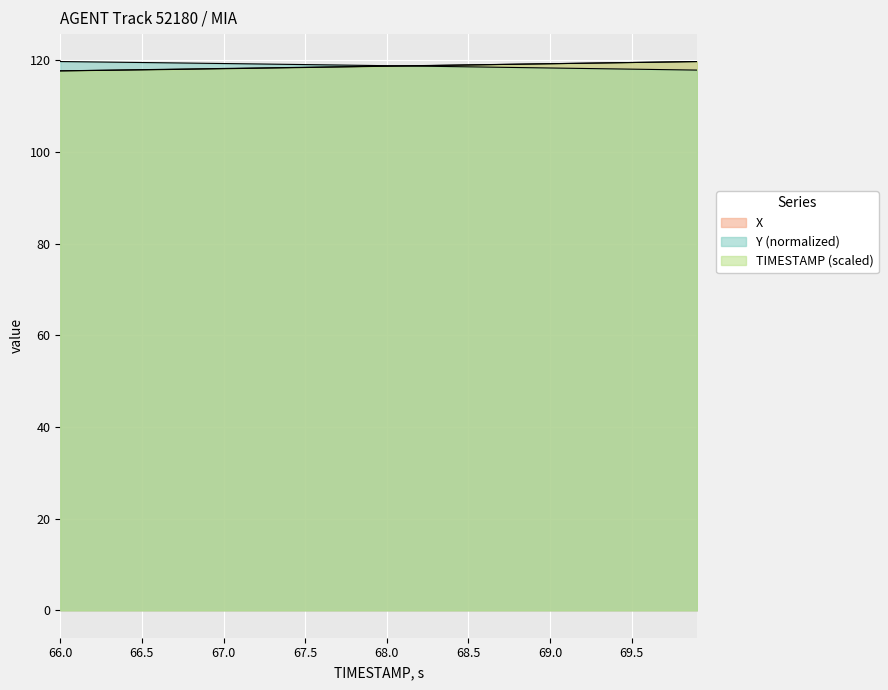

How many intersections are there between TIMESTAMP and X?

1